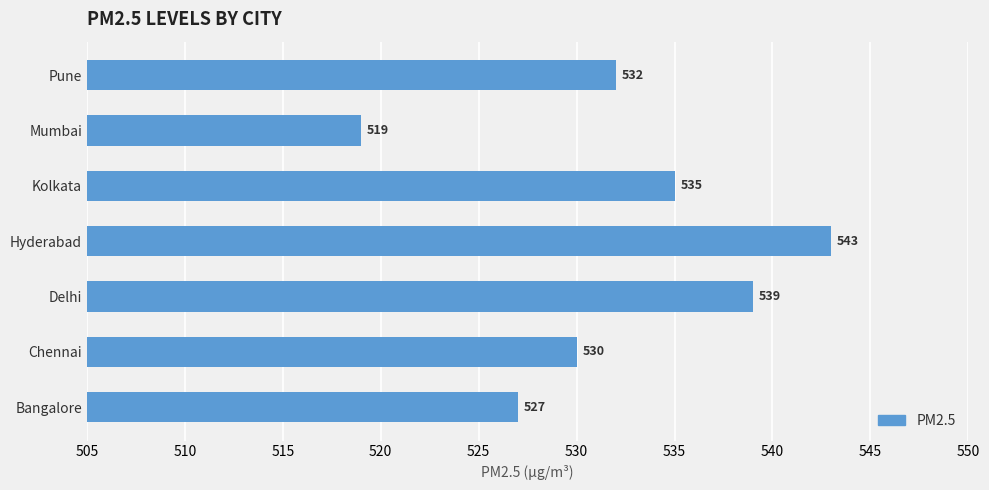

The value at Pune is 532. True or false?

True